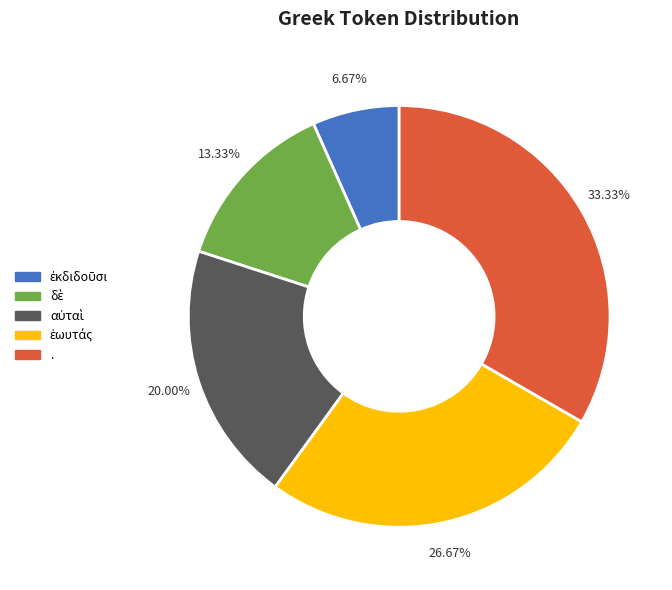

Which category has the biggest portion of the pie?

.